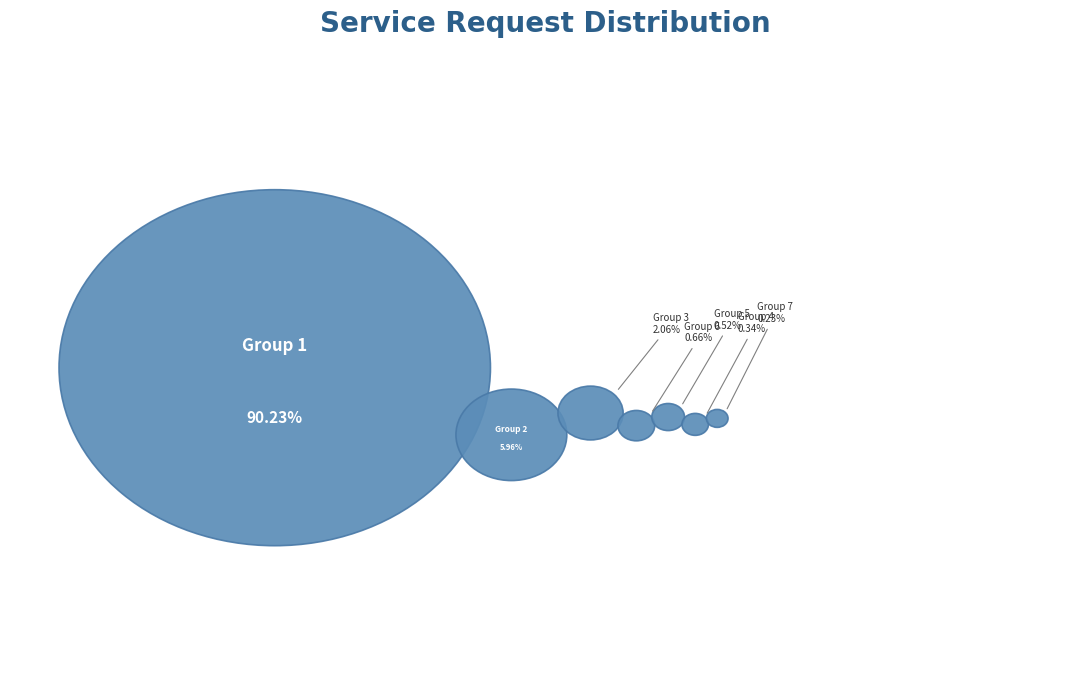

The orders-db slice represents 1% of the pie. True or false?

False